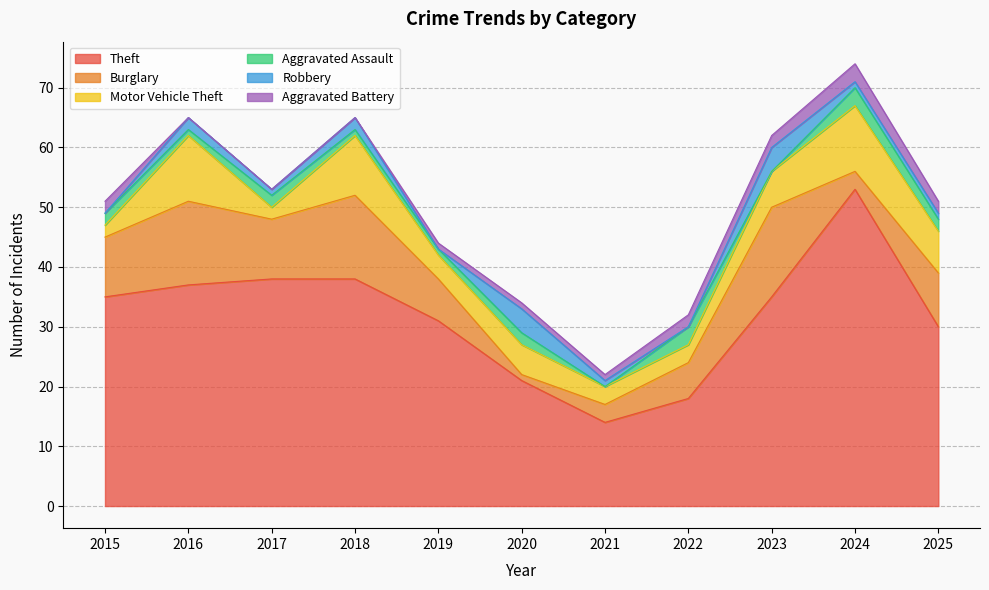

Between 2020 and 2022, which is larger?

2020